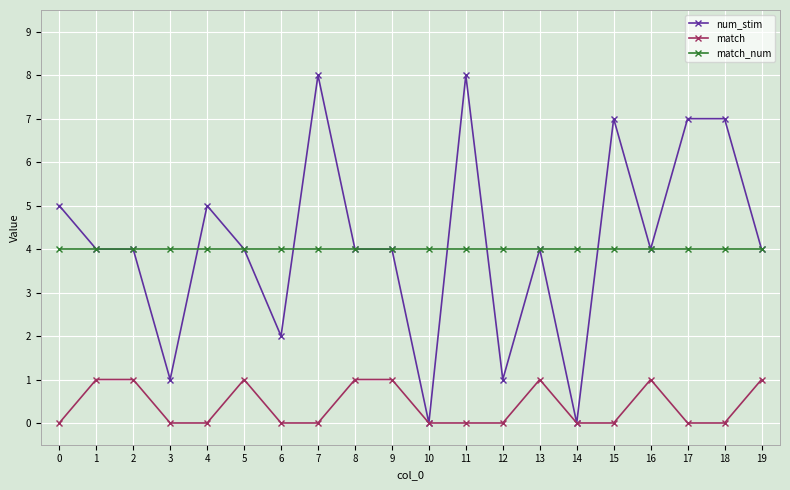

How many lines are shown in the chart?

3